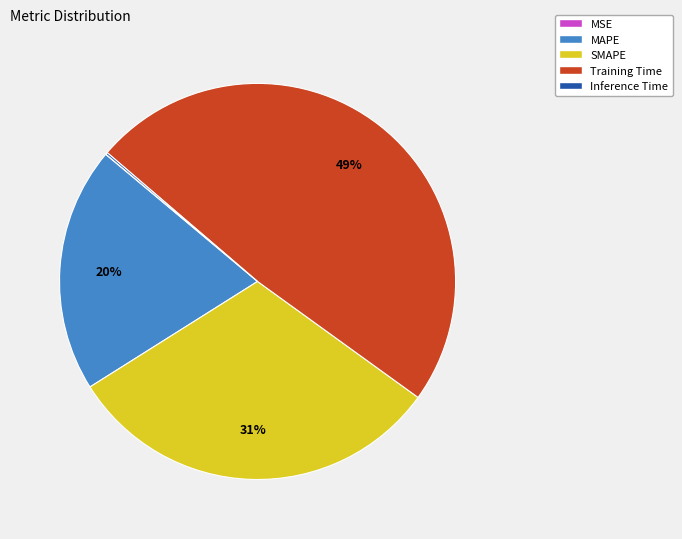

To the nearest percent, what is the difference between the largest and smallest slice percentages?

49%